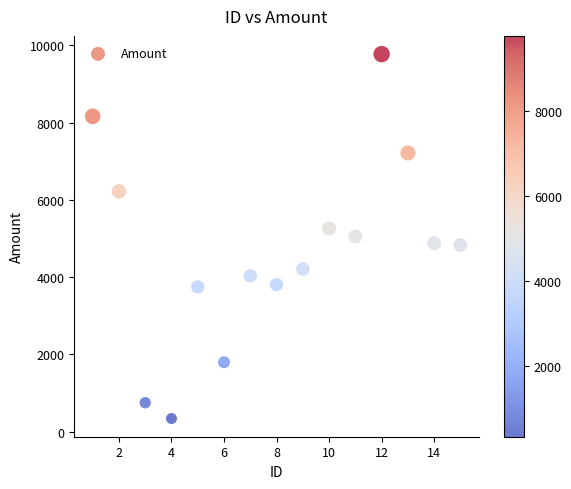

What is the range of Y values (max minus min)?

9428